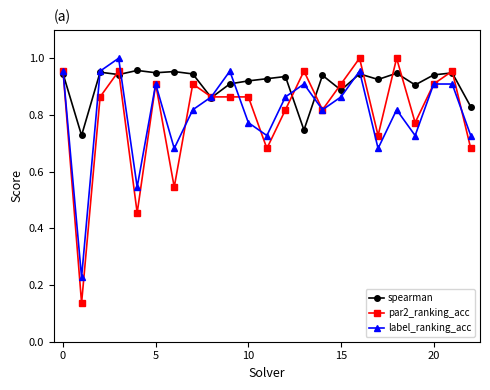

How many interior local valleys does the label_ranking_acc series have?

7